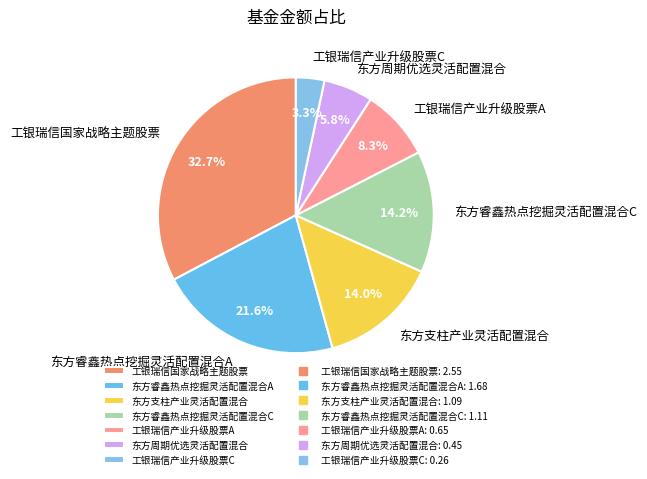

How many slices are in this pie chart?

7